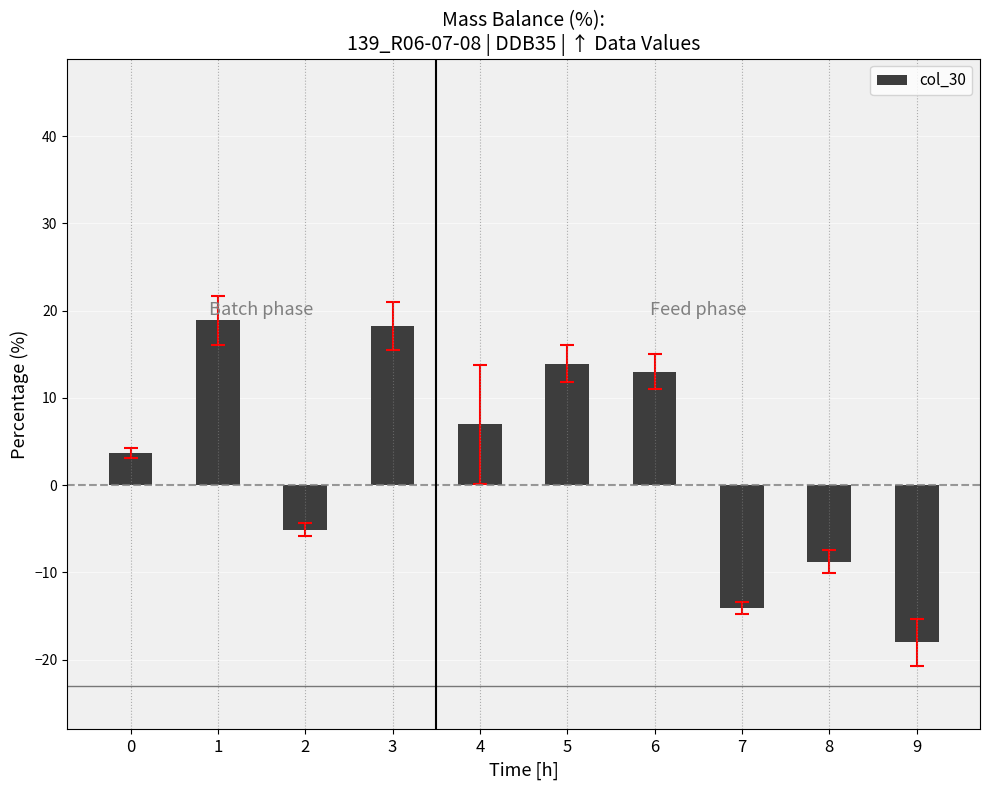

What is the minimum value shown in the chart?

-18.0